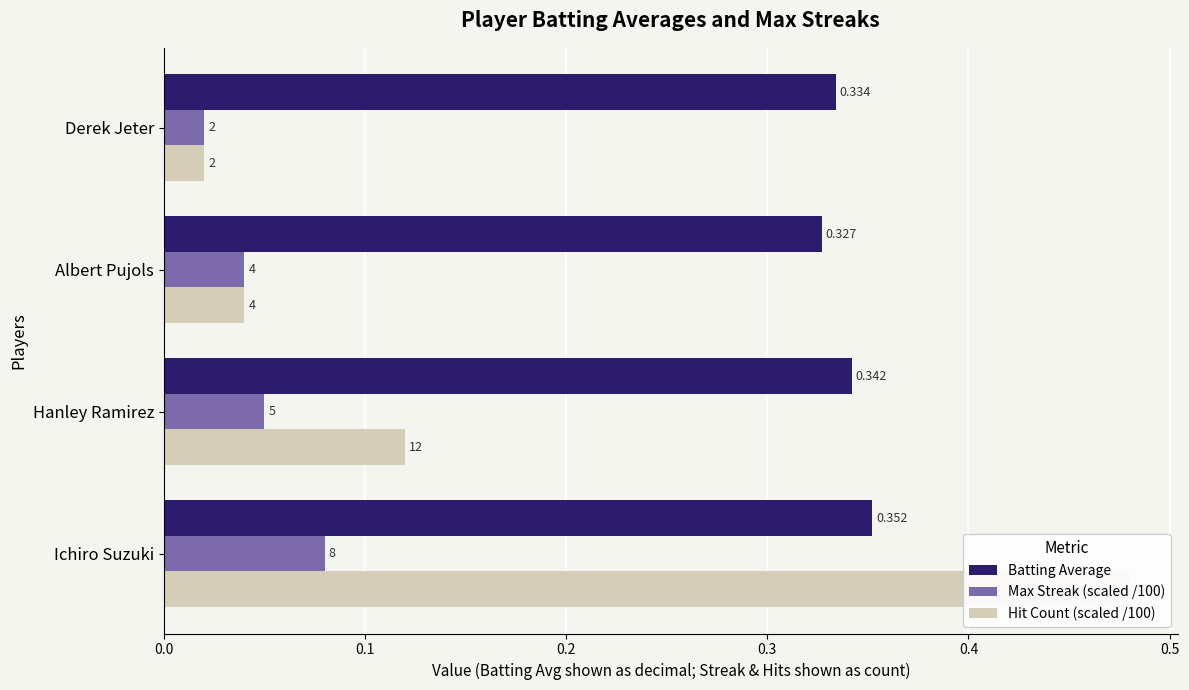

List the series in order of their peak value, highest first.

Hit Count (scaled /100), Batting Average, Max Streak (scaled /100)